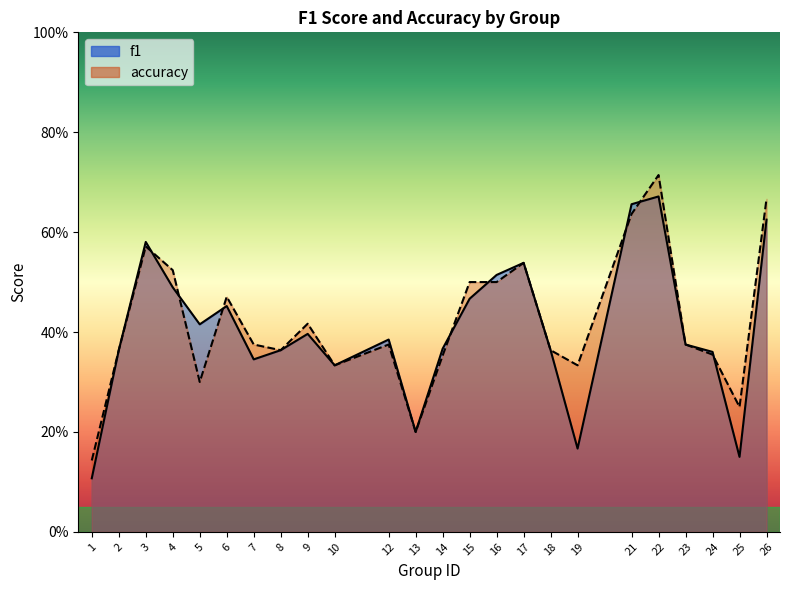

Reading left to right, transcribe all the data shown in this chart.

f1: 0.1	0.4	0.6	0.5	0.4	0.5	0.3	0.4	0.4	0.3	0.4	0.2	0.4	0.5	0.5	0.5	0.4	0.2	0.7	0.7	0.4	0.4	0.2	0.6
accuracy: 0.1	0.4	0.6	0.5	0.3	0.5	0.4	0.4	0.4	0.3	0.4	0.2	0.4	0.5	0.5	0.5	0.4	0.3	0.6	0.7	0.4	0.4	0.2	0.7